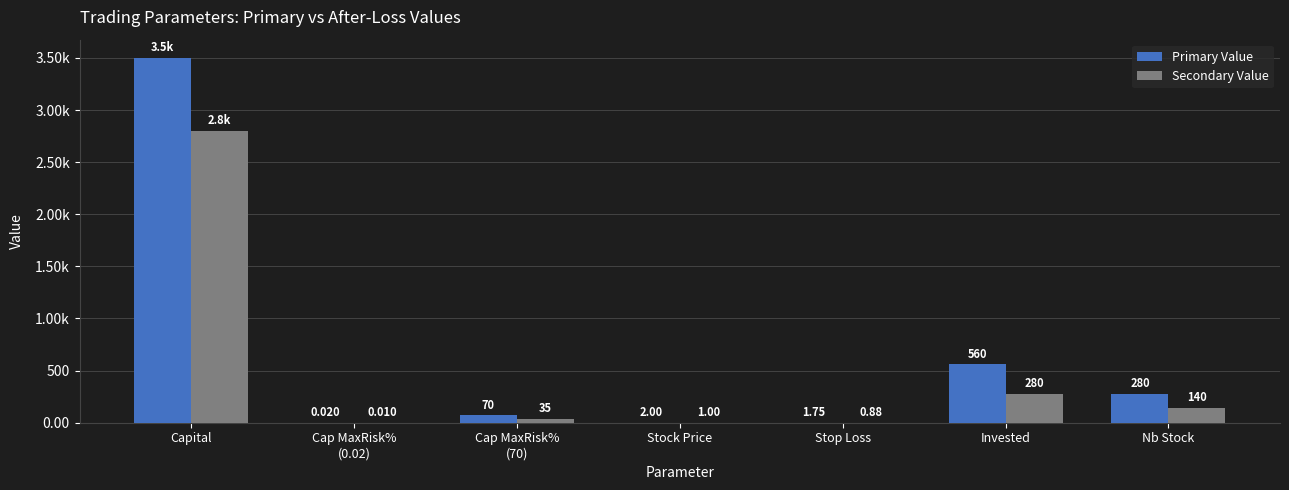

What position from the right is Invested?

2